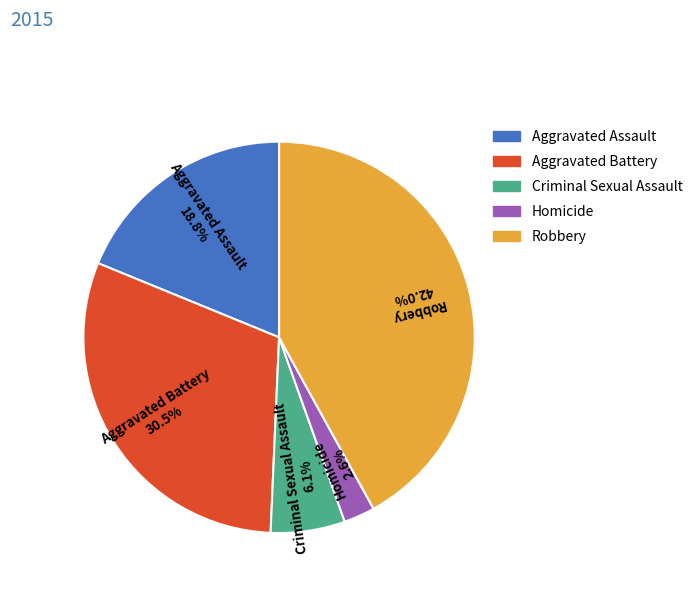

To the nearest percent, what is the average slice percentage?

20%